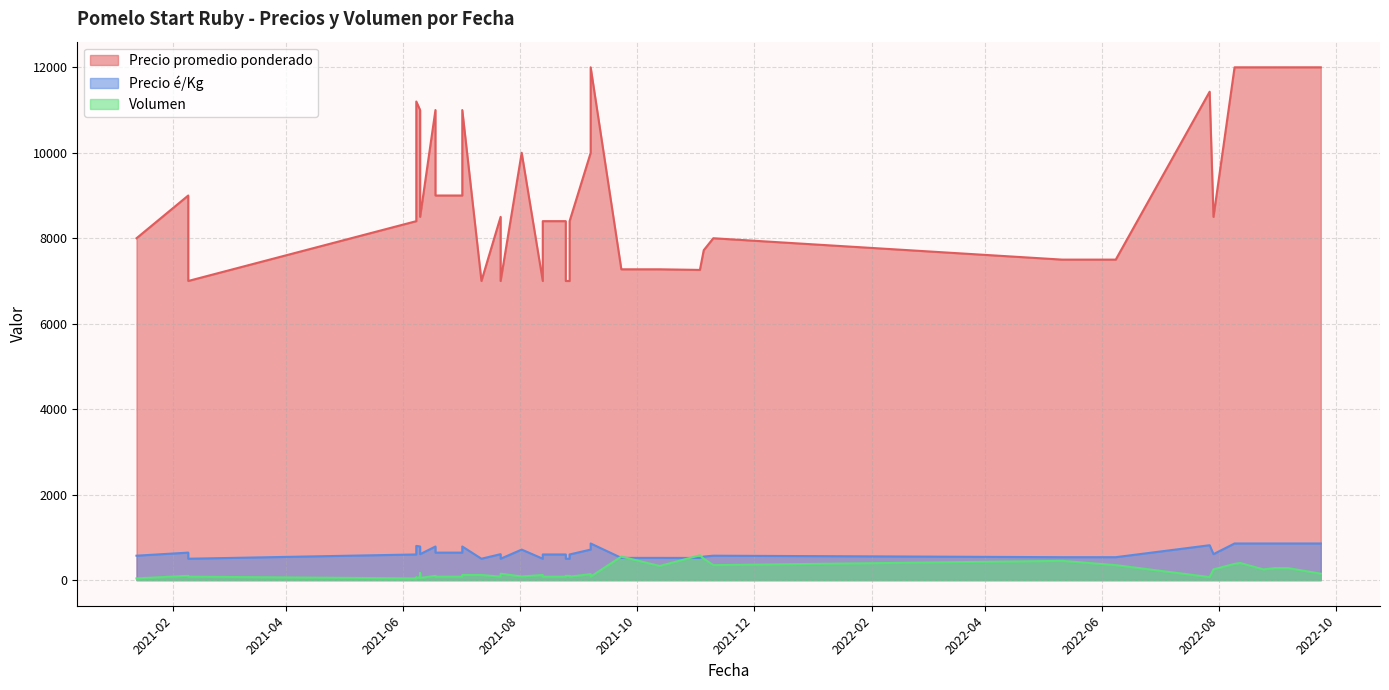

Which series has the largest range (max minus min)?

Precio promedio ponderado